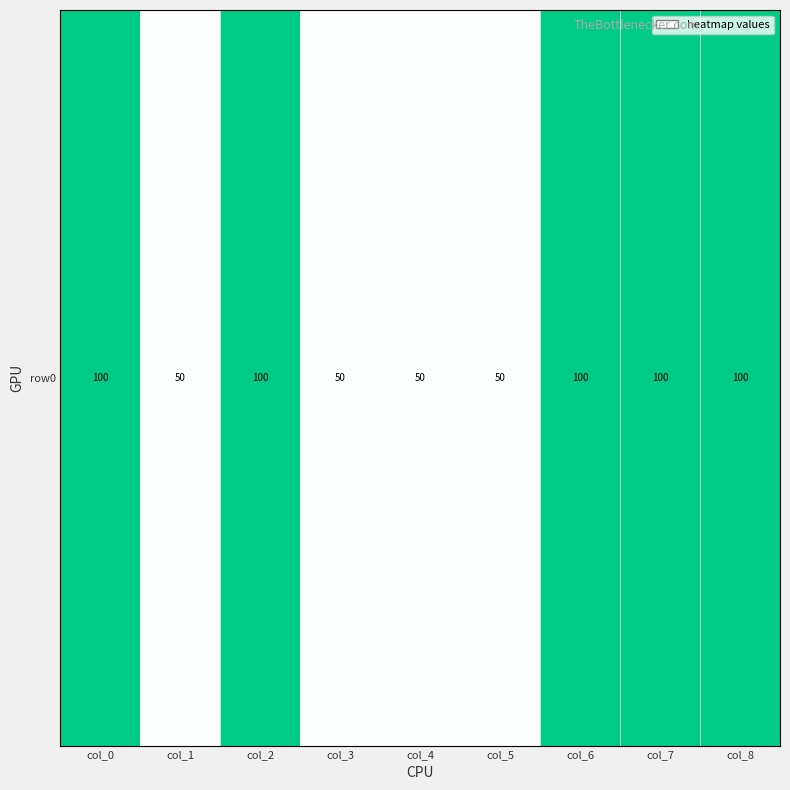

At which category does the chart reach its peak across all series?

col_0